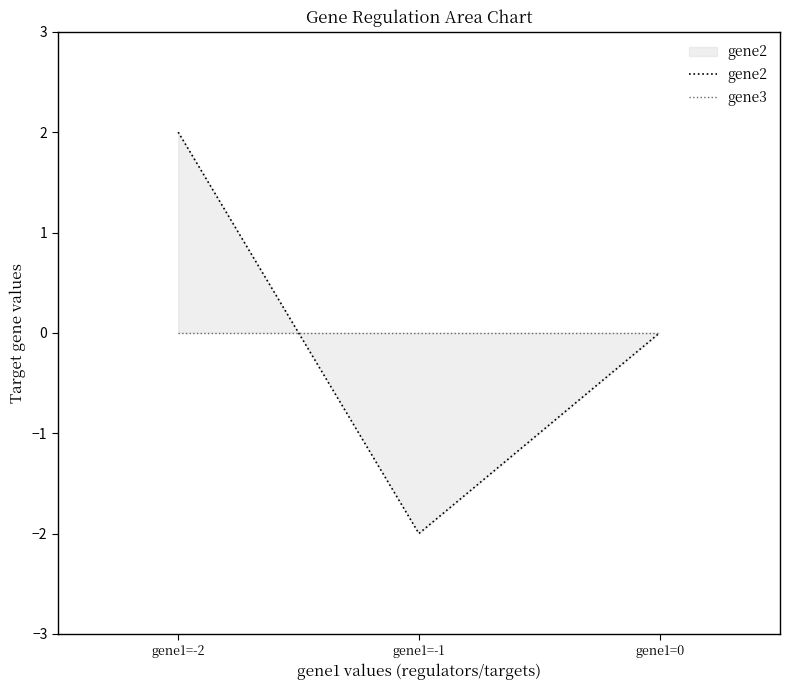

What are all the series names shown in the legend?

gene2, gene3